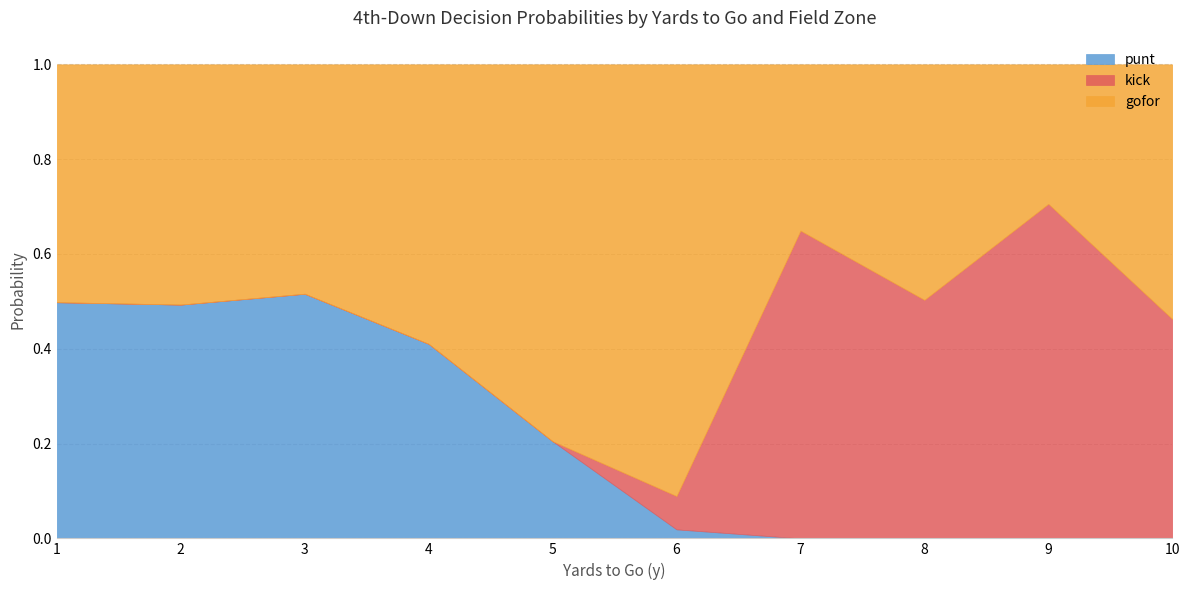

What are all the series names shown in the legend?

punt, kick, gofor